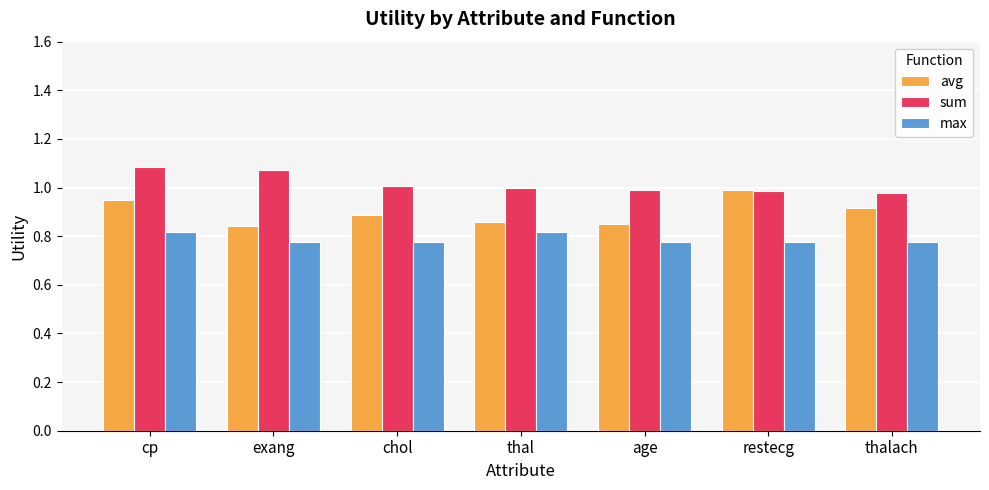

Count the number of categories in the chart.

7